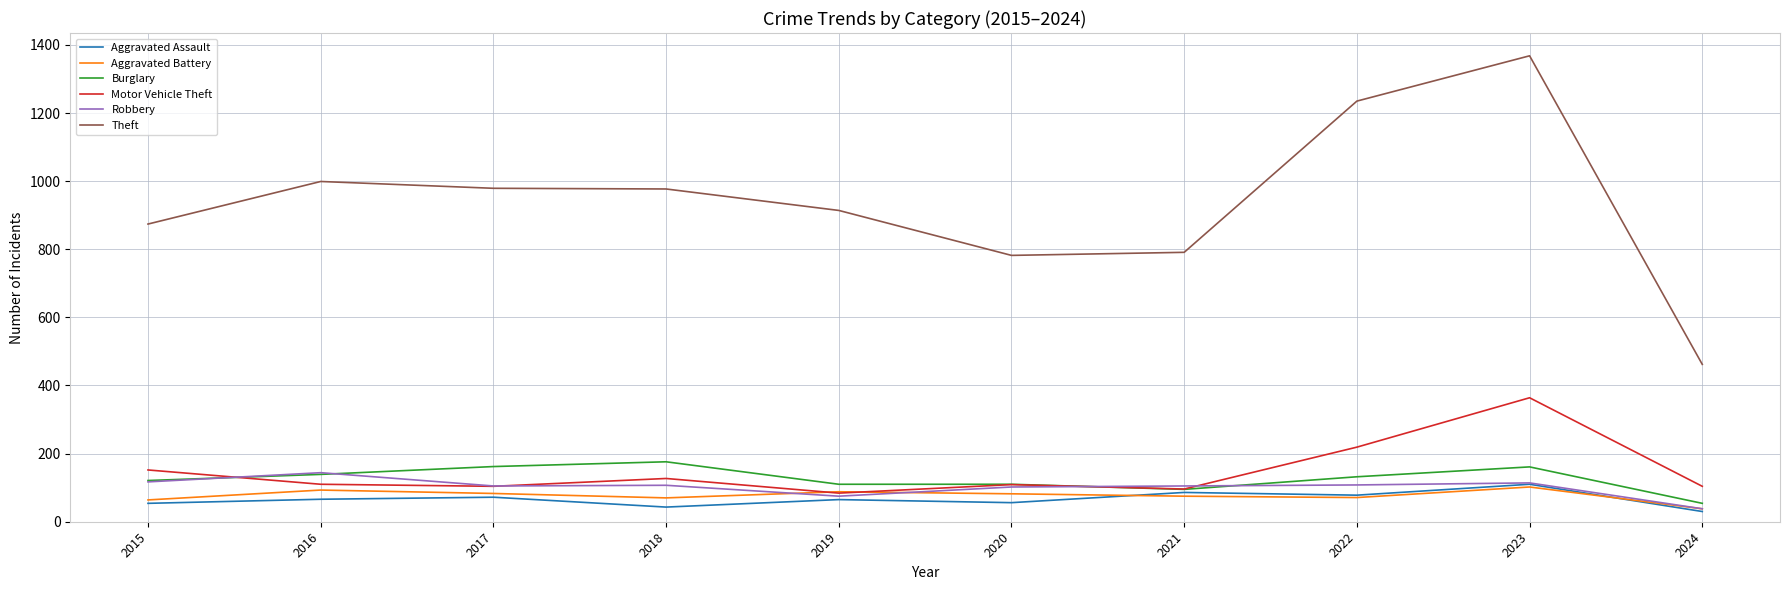

Is the value of Aggravated Assault at 2021 greater than the value of Motor Vehicle Theft at 2022?

No